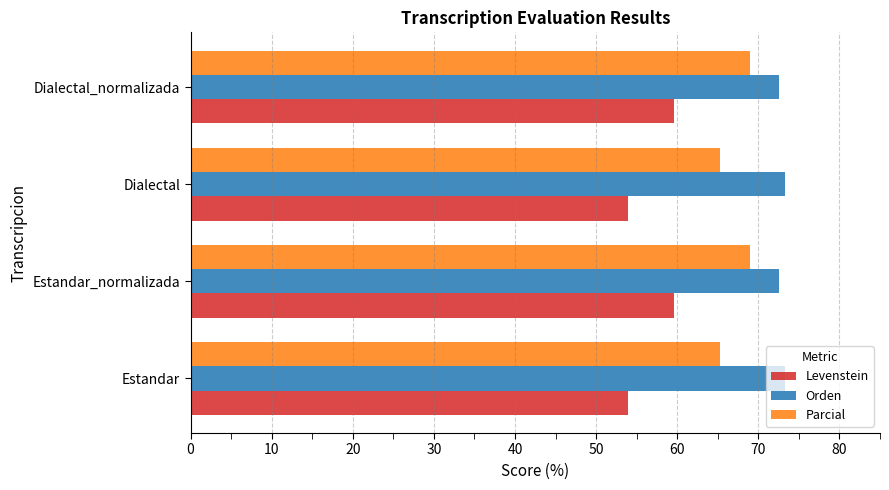

The Parcial series shows 93.0 at Dialectal_normalizada. True or false?

False